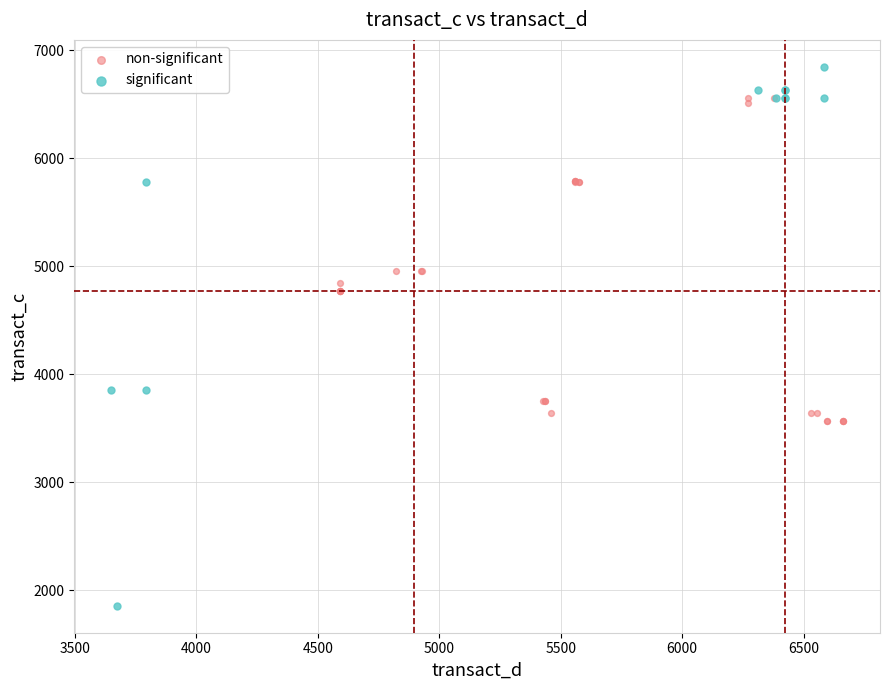

Which series has the largest Y range (max minus min)?

significant